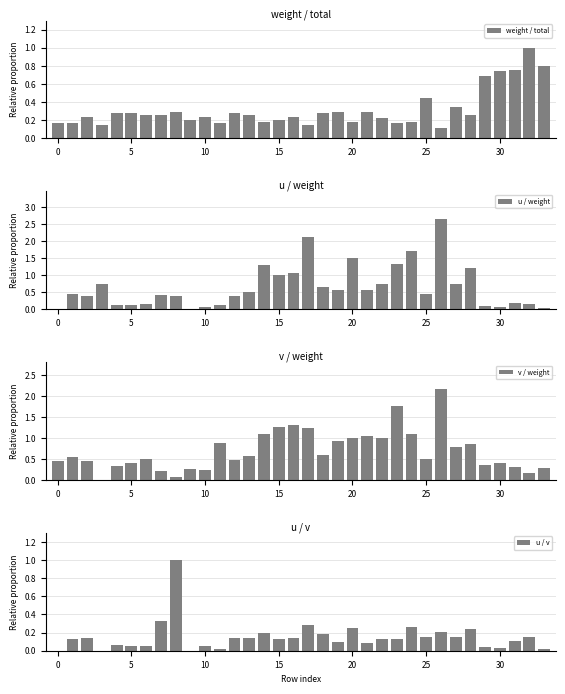

What is the label of the 3rd bar from the right?

31